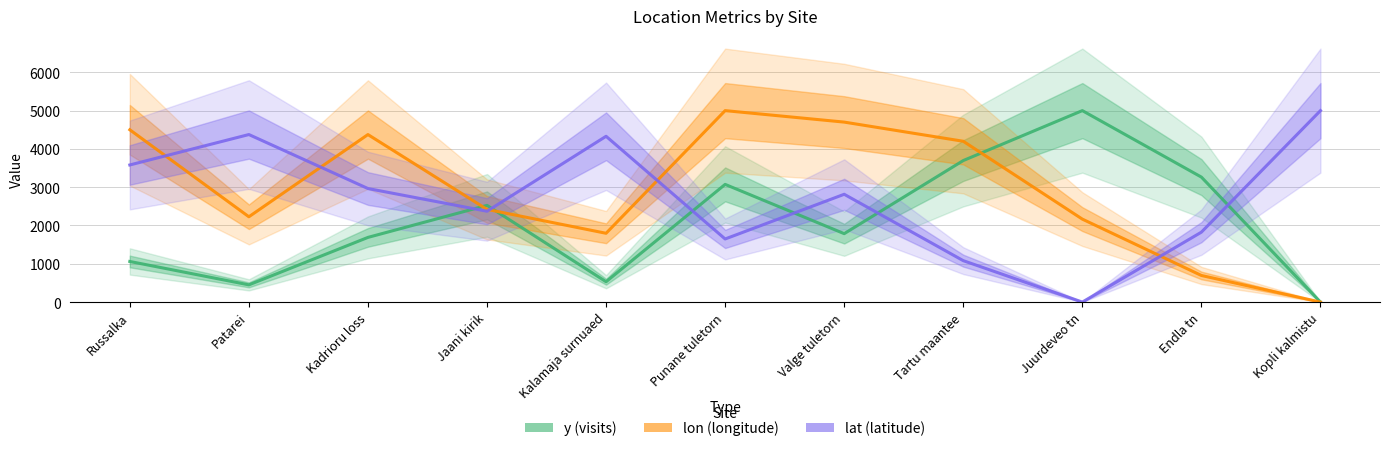

What is the value of the lon (longitude) point at the 7th from the left?

4700.3